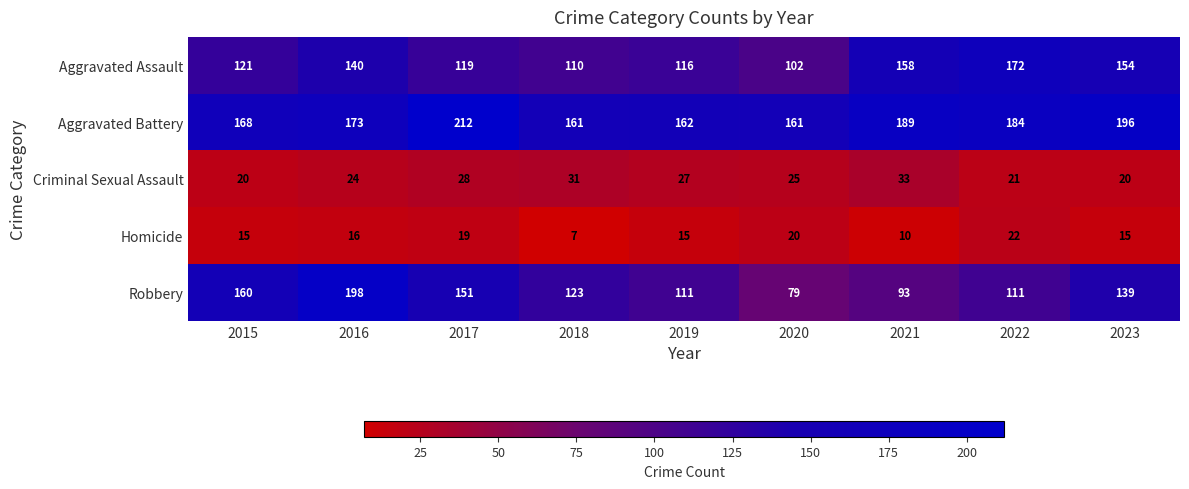

The value of Criminal Sexual Assault at 2015 is 31. True or false?

False